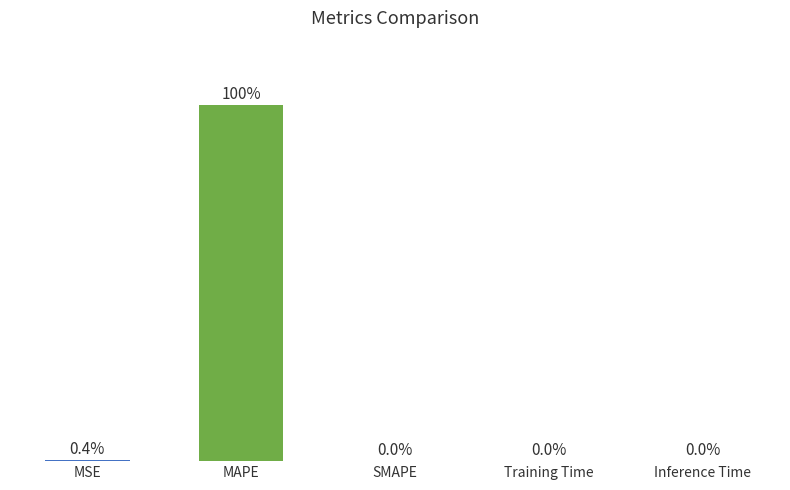

Which category has the highest value across all series?

MAPE